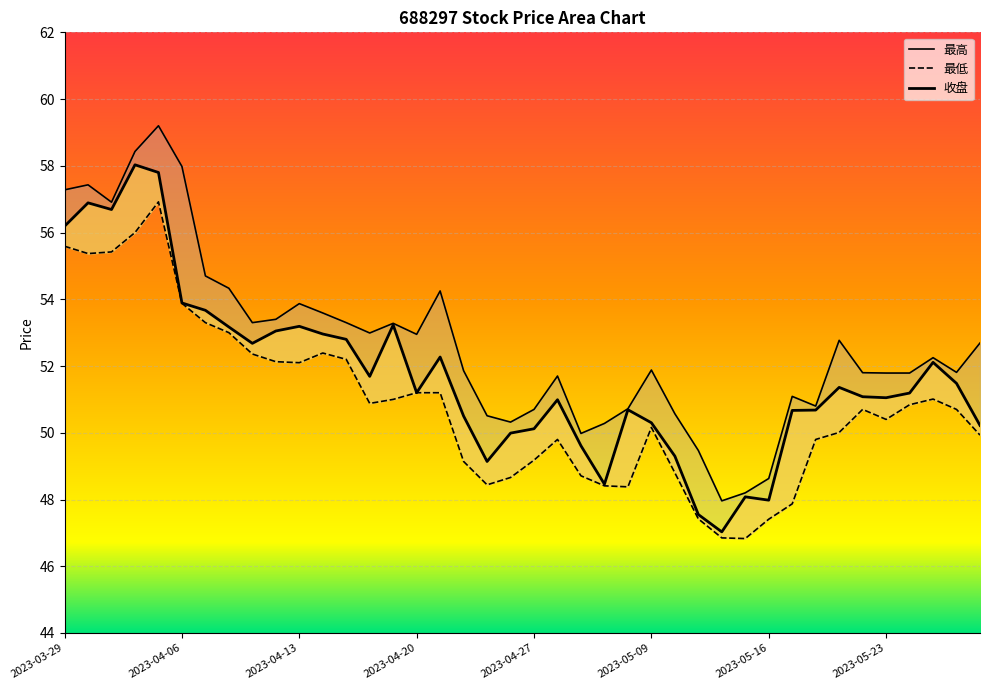

What is the total value across all series at 2023-04-20?

155.4